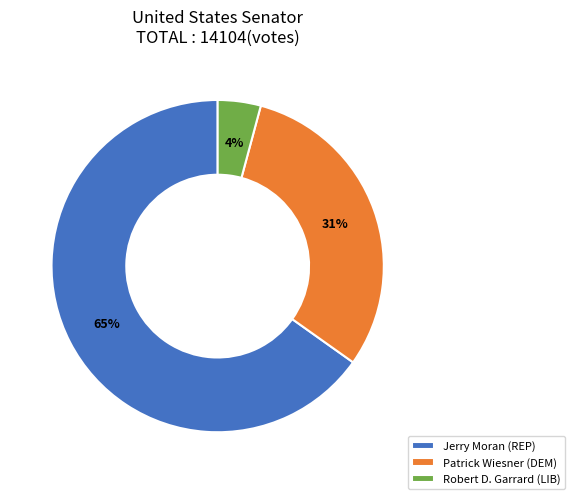

The Robert D. Garrard (LIB) slice represents 18% of the pie. True or false?

False